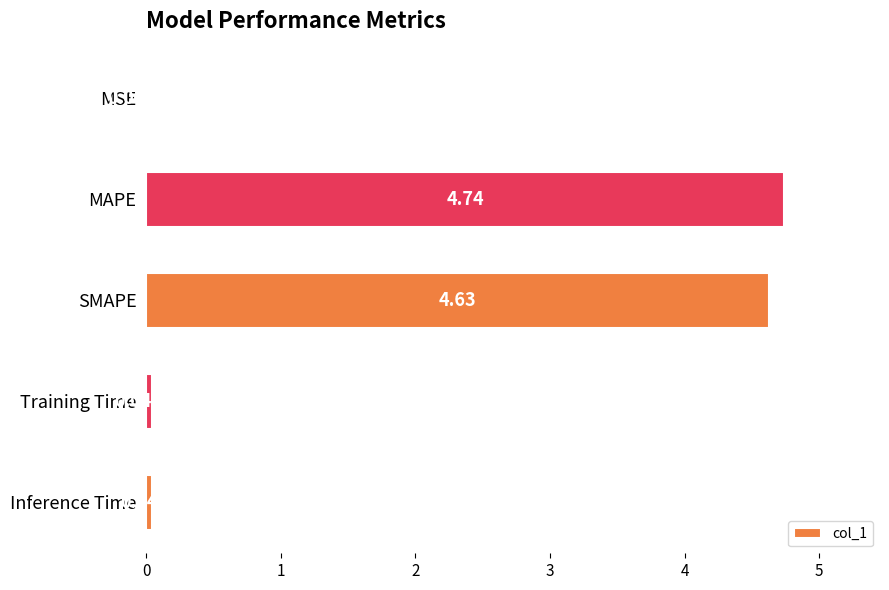

What is the sum of the values at SMAPE and MAPE?

9.4